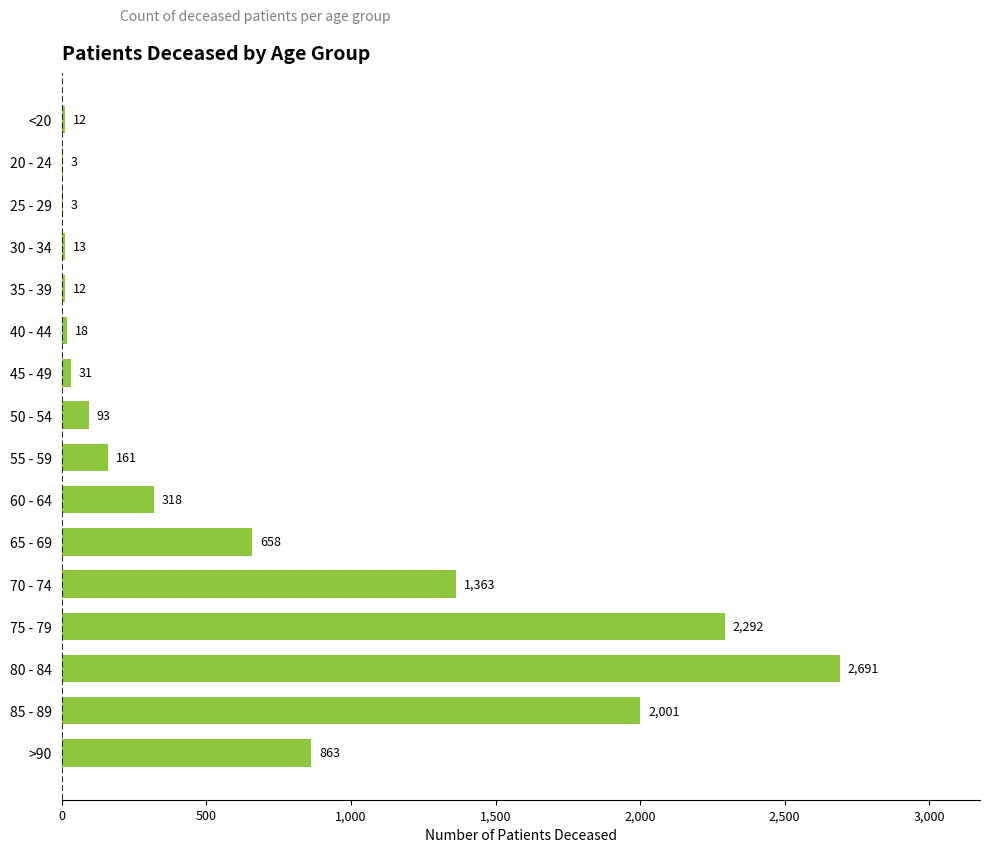

What is the sum of all values?

10532